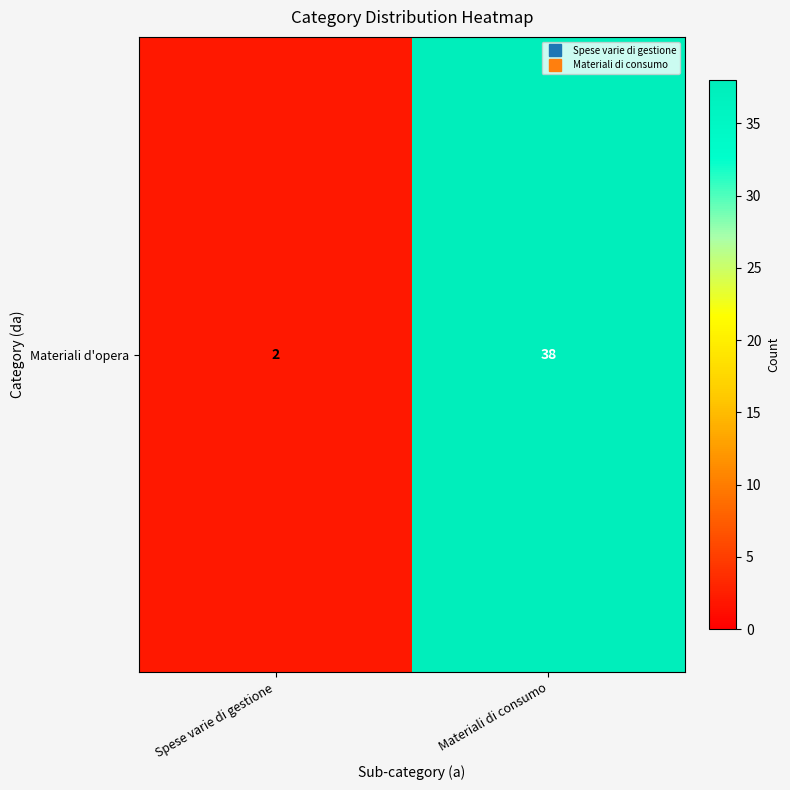

What is the difference between the maximum and minimum values?

36